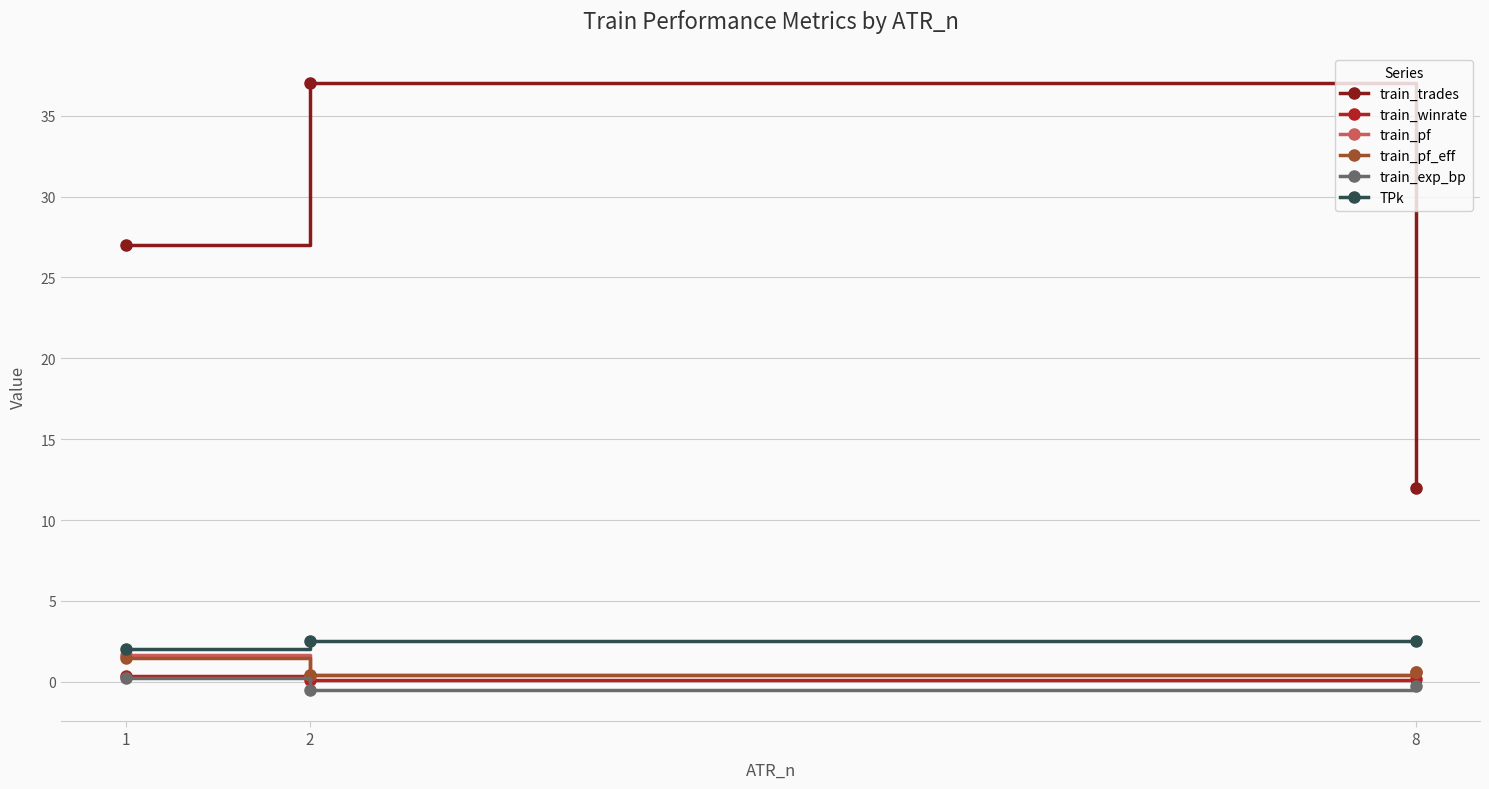

Is it true that train_trades equals 18.8 at 8?

False